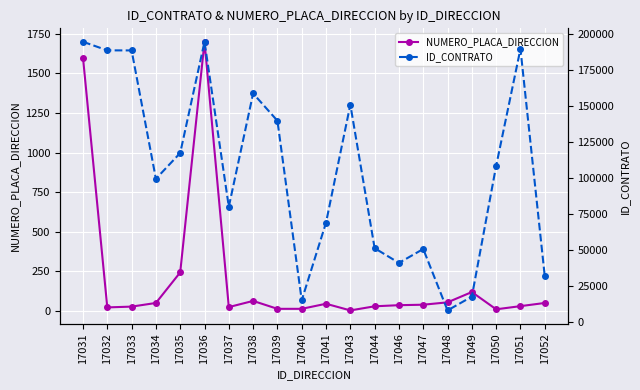

What is the value of the ID_CONTRATO point at the 8th from the left?

158852